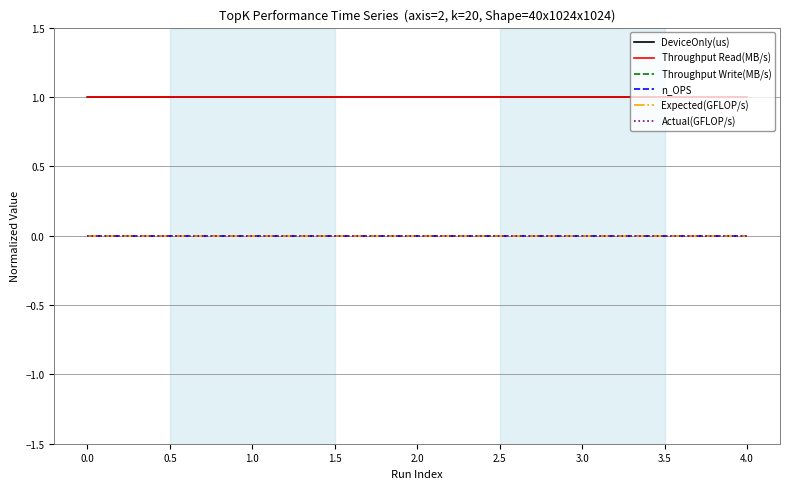

Does the chart have visible grid lines?

Yes